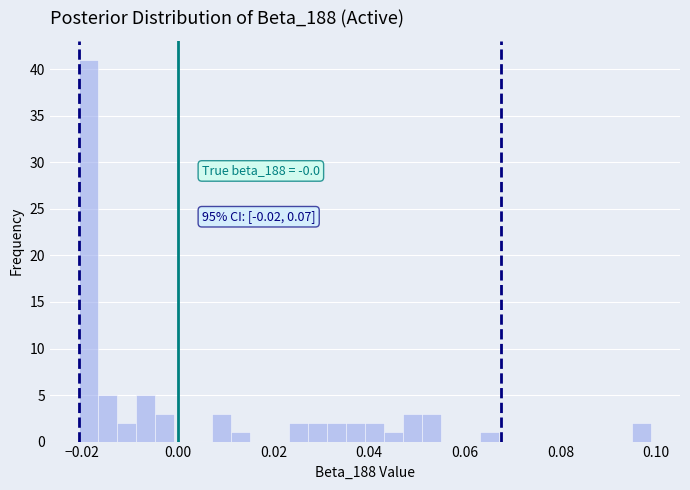

Read against the x-axis, roughly where is the centre of the tallest bar?

-0.018